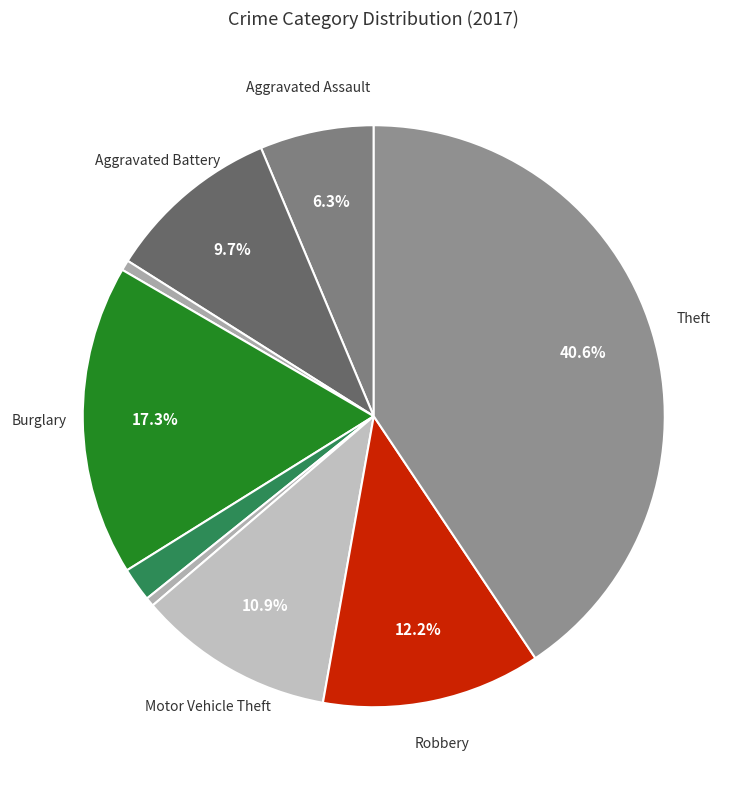

What is the smallest slice in the pie chart?

Homicide